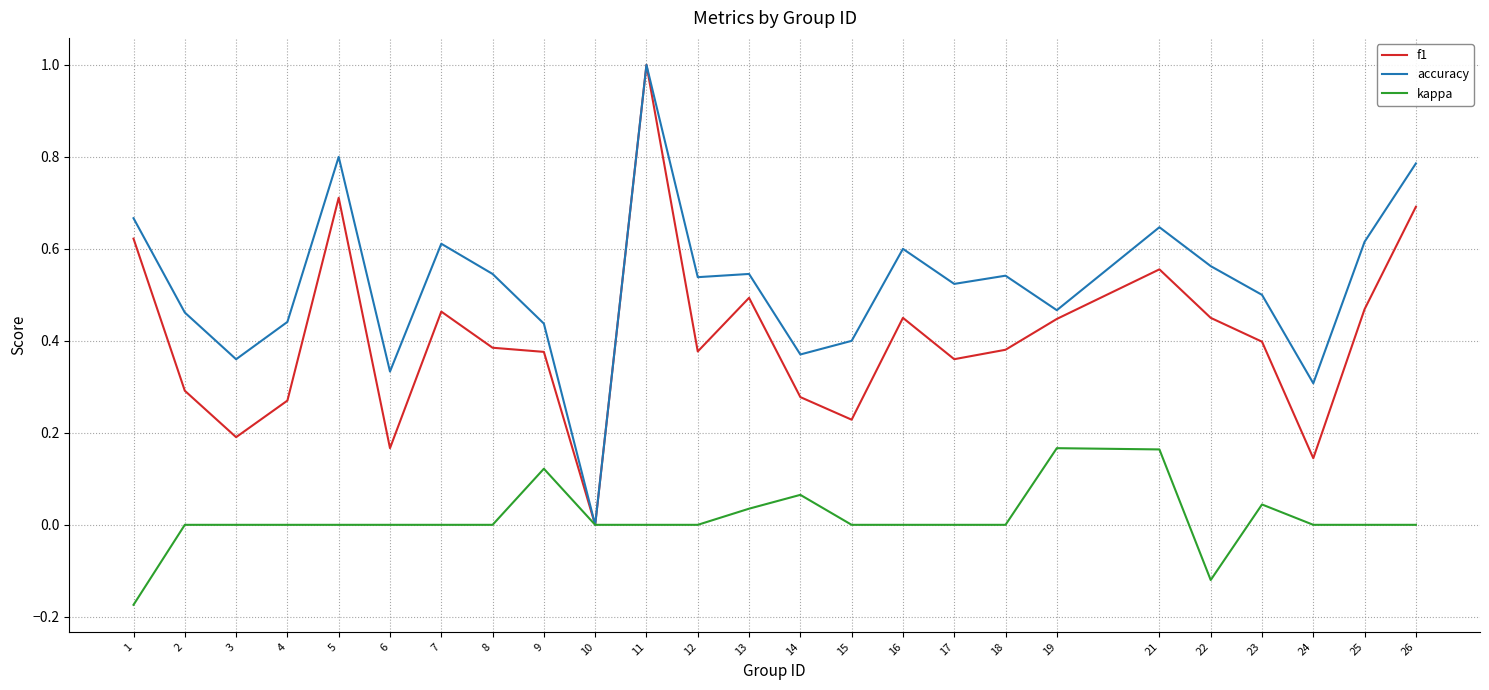

At 3, list the series in order from largest to smallest.

accuracy, f1, kappa